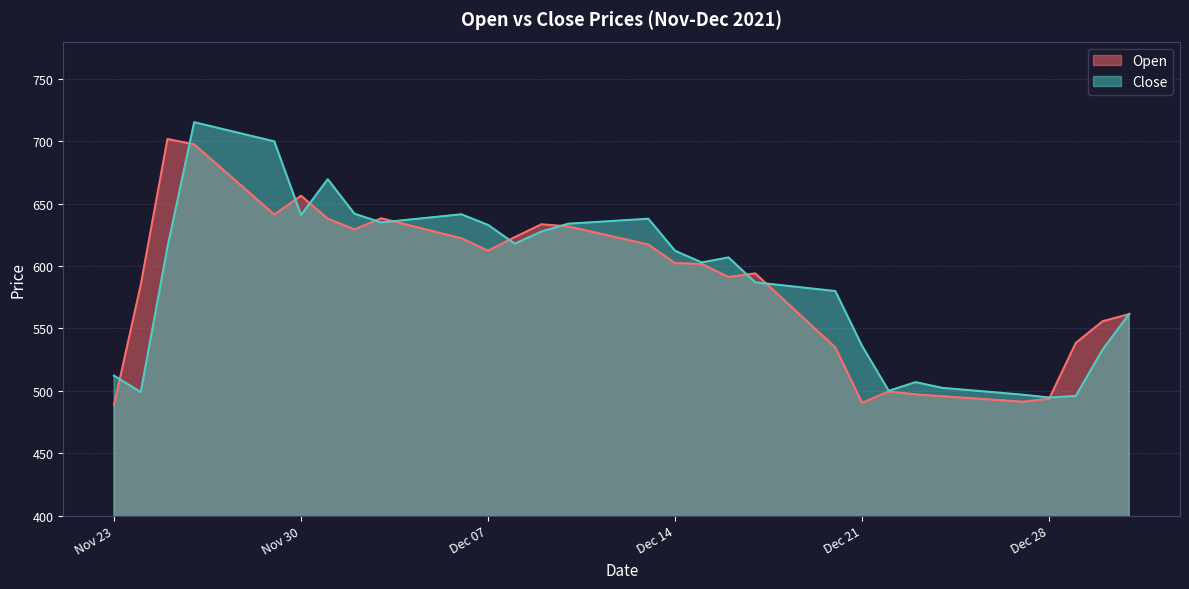

What is the total value across all series at 2021-11-25?

1317.0